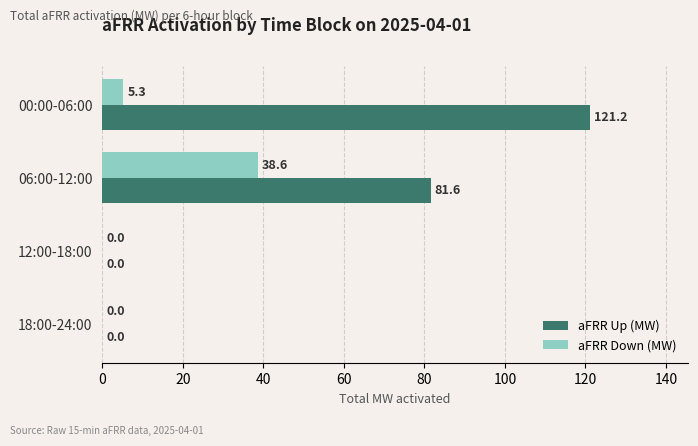

At which category is the sum across all series the highest?

00:00-06:00